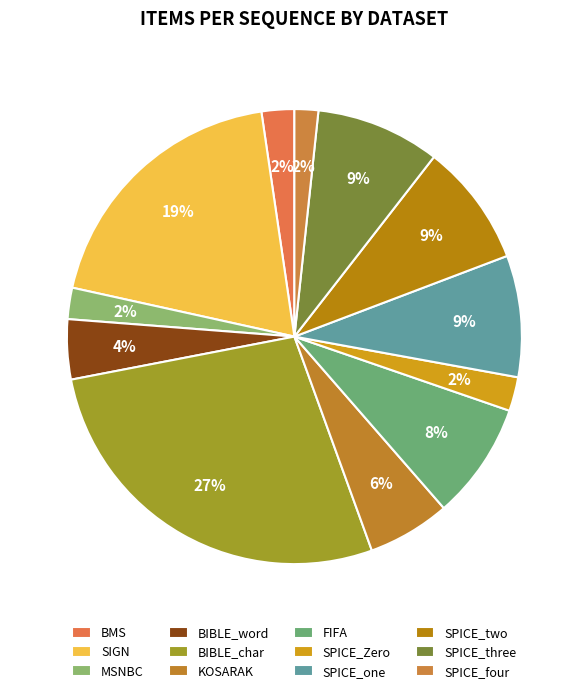

To the nearest percent, what is the combined percentage of FIFA and SIGN?

28%